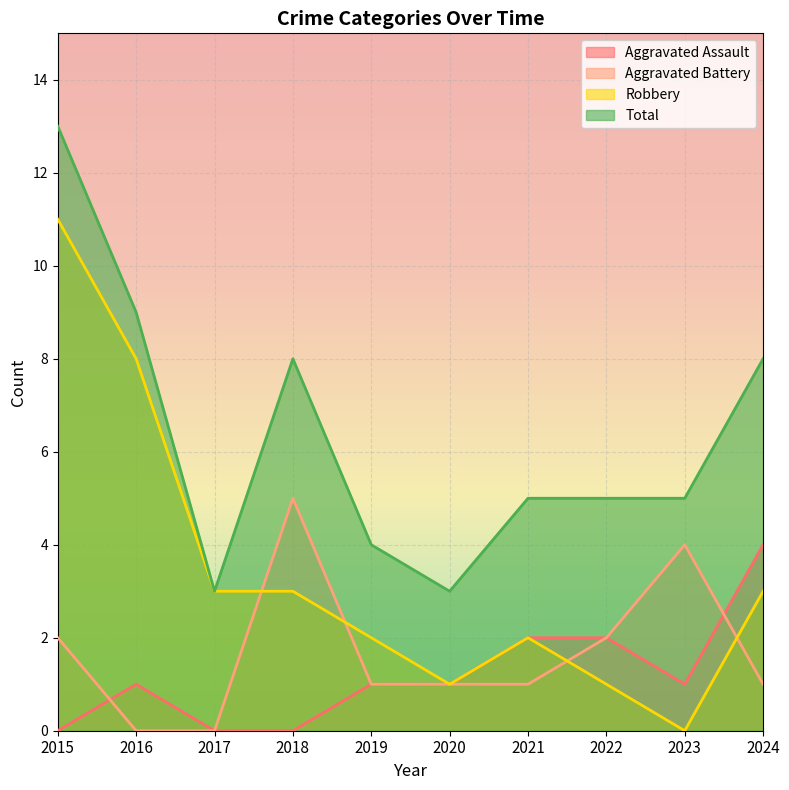

Reading left to right, transcribe all the data shown in this chart.

Aggravated Assault: 2015=0	2016=1	2017=0	2018=0	2019=1	2020=1	2021=2	2022=2	2023=1	2024=4
Aggravated Battery: 2015=2	2016=0	2017=0	2018=5	2019=1	2020=1	2021=1	2022=2	2023=4	2024=1
Robbery: 2015=11	2016=8	2017=3	2018=3	2019=2	2020=1	2021=2	2022=1	2023=0	2024=3
Total: 2015=13	2016=9	2017=3	2018=8	2019=4	2020=3	2021=5	2022=5	2023=5	2024=8